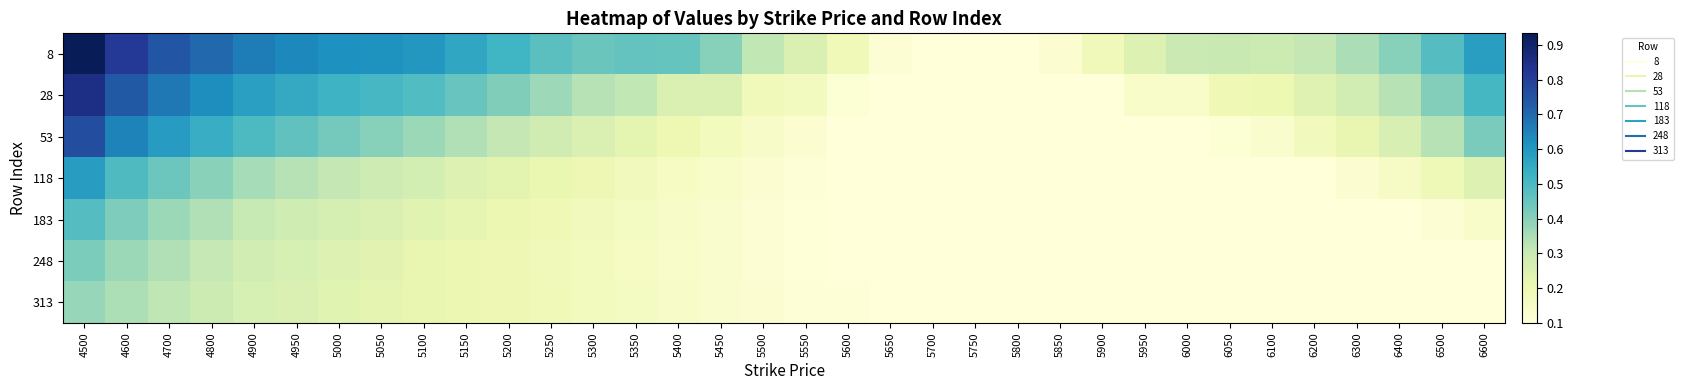

Reading left to right, transcribe all the data shown in this chart.

8: 4500=0.9	4600=0.8	4700=0.7	4800=0.7	4900=0.7	4950=0.6	5000=0.6	5050=0.6	5100=0.6	5150=0.6	5200=0.5	5250=0.5	5300=0.4	5350=0.5	5400=0.5	5450=0.4	5500=0.3	5550=0.3	5600=0.2	5650=0.1	5700=0.1	5750=0.1	5800=0.1	5850=0.1	5900=0.2	5950=0.3	6000=0.3	6050=0.3	6100=0.3	6200=0.3	6300=0.3	6400=0.4	6500=0.5	6600=0.6
28: 4500=0.9	4600=0.7	4700=0.7	4800=0.6	4900=0.6	4950=0.6	5000=0.5	5050=0.5	5100=0.5	5150=0.4	5200=0.4	5250=0.4	5300=0.3	5350=0.3	5400=0.3	5450=0.3	5500=0.2	5550=0.2	5600=0.1	5650=0.1	5700=0.1	5750=0.1	5800=0.1	5850=0.1	5900=0.1	5950=0.1	6000=0.1	6050=0.2	6100=0.2	6200=0.2	6300=0.3	6400=0.3	6500=0.4	6600=0.5
53: 4500=0.8	4600=0.6	4700=0.6	4800=0.5	4900=0.5	4950=0.5	5000=0.4	5050=0.4	5100=0.4	5150=0.3	5200=0.3	5250=0.3	5300=0.3	5350=0.2	5400=0.2	5450=0.2	5500=0.1	5550=0.1	5600=0.1	5650=0.1	5700=0.1	5750=0.1	5800=0.1	5850=0.1	5900=0.1	5950=0.1	6000=0.1	6050=0.1	6100=0.1	6200=0.2	6300=0.2	6400=0.3	6500=0.3	6600=0.4
118: 4500=0.6	4600=0.5	4700=0.4	4800=0.4	4900=0.4	4950=0.3	5000=0.3	5050=0.3	5100=0.3	5150=0.2	5200=0.2	5250=0.2	5300=0.2	5350=0.2	5400=0.2	5450=0.1	5500=0.1	5550=0.1	5600=0.1	5650=0.1	5700=0.1	5750=0.1	5800=0.1	5850=0.1	5900=0.1	5950=0.1	6000=0.1	6050=0.1	6100=0.1	6200=0.1	6300=0.1	6400=0.1	6500=0.2	6600=0.2
183: 4500=0.5	4600=0.4	4700=0.4	4800=0.3	4900=0.3	4950=0.3	5000=0.3	5050=0.3	5100=0.2	5150=0.2	5200=0.2	5250=0.2	5300=0.2	5350=0.2	5400=0.1	5450=0.1	5500=0.1	5550=0.1	5600=0.1	5650=0.1	5700=0.1	5750=0.1	5800=0.1	5850=0.1	5900=0.1	5950=0.1	6000=0.1	6050=0.1	6100=0.1	6200=0.1	6300=0.1	6400=0.1	6500=0.1	6600=0.1
248: 4500=0.4	4600=0.4	4700=0.3	4800=0.3	4900=0.3	4950=0.3	5000=0.3	5050=0.2	5100=0.2	5150=0.2	5200=0.2	5250=0.2	5300=0.2	5350=0.2	5400=0.1	5450=0.1	5500=0.1	5550=0.1	5600=0.1	5650=0.1	5700=0.1	5750=0.1	5800=0.1	5850=0.1	5900=0.1	5950=0.1	6000=0.1	6050=0.1	6100=0.1	6200=0.1	6300=0.1	6400=0.1	6500=0.1	6600=0.1
313: 4500=0.4	4600=0.3	4700=0.3	4800=0.3	4900=0.3	4950=0.3	5000=0.2	5050=0.2	5100=0.2	5150=0.2	5200=0.2	5250=0.2	5300=0.2	5350=0.2	5400=0.1	5450=0.1	5500=0.1	5550=0.1	5600=0.1	5650=0.1	5700=0.1	5750=0.1	5800=0.1	5850=0.1	5900=0.1	5950=0.1	6000=0.1	6050=0.1	6100=0.1	6200=0.1	6300=0.1	6400=0.1	6500=0.1	6600=0.1